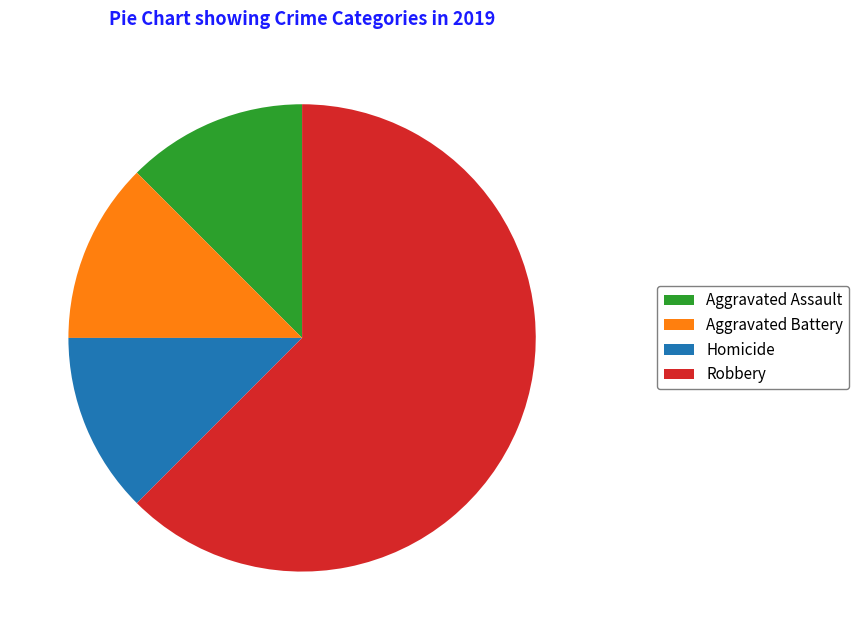

Combined, do Robbery and Homicide account for over 50%?

Yes